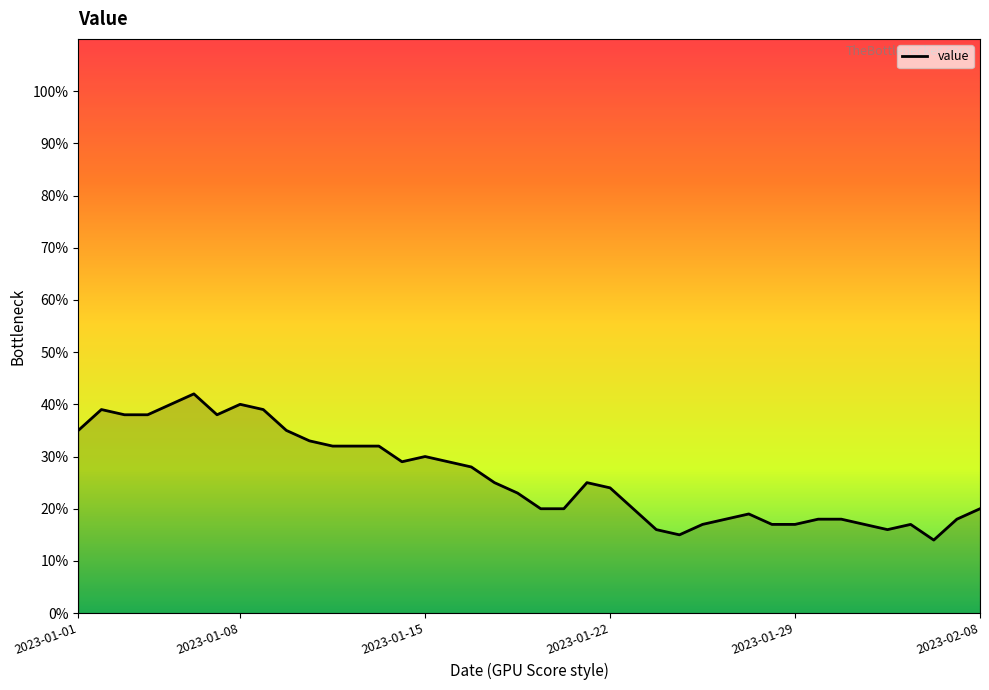

What is the maximum value shown in the chart?

42